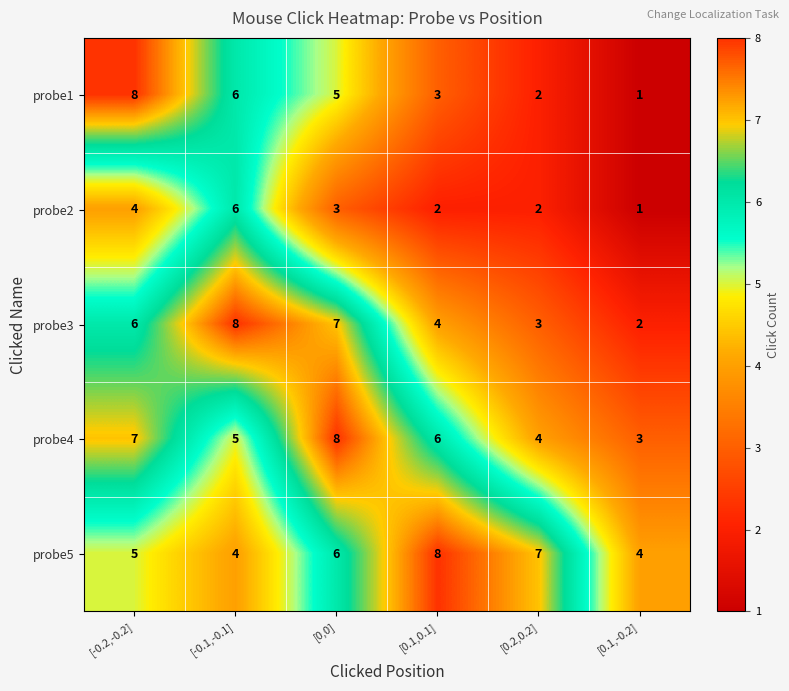

How many series are shown in this chart?

5